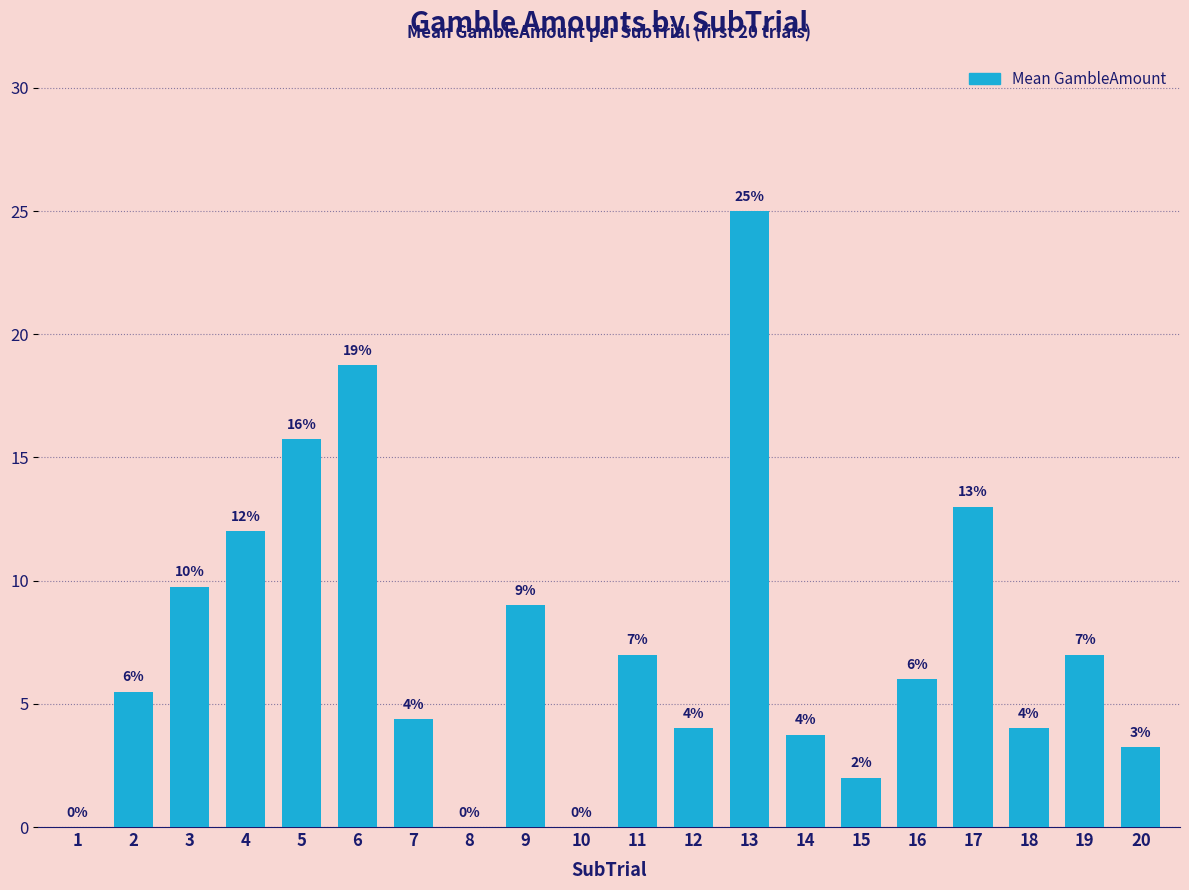

True or false: the data shows 12.0 at 4.

True